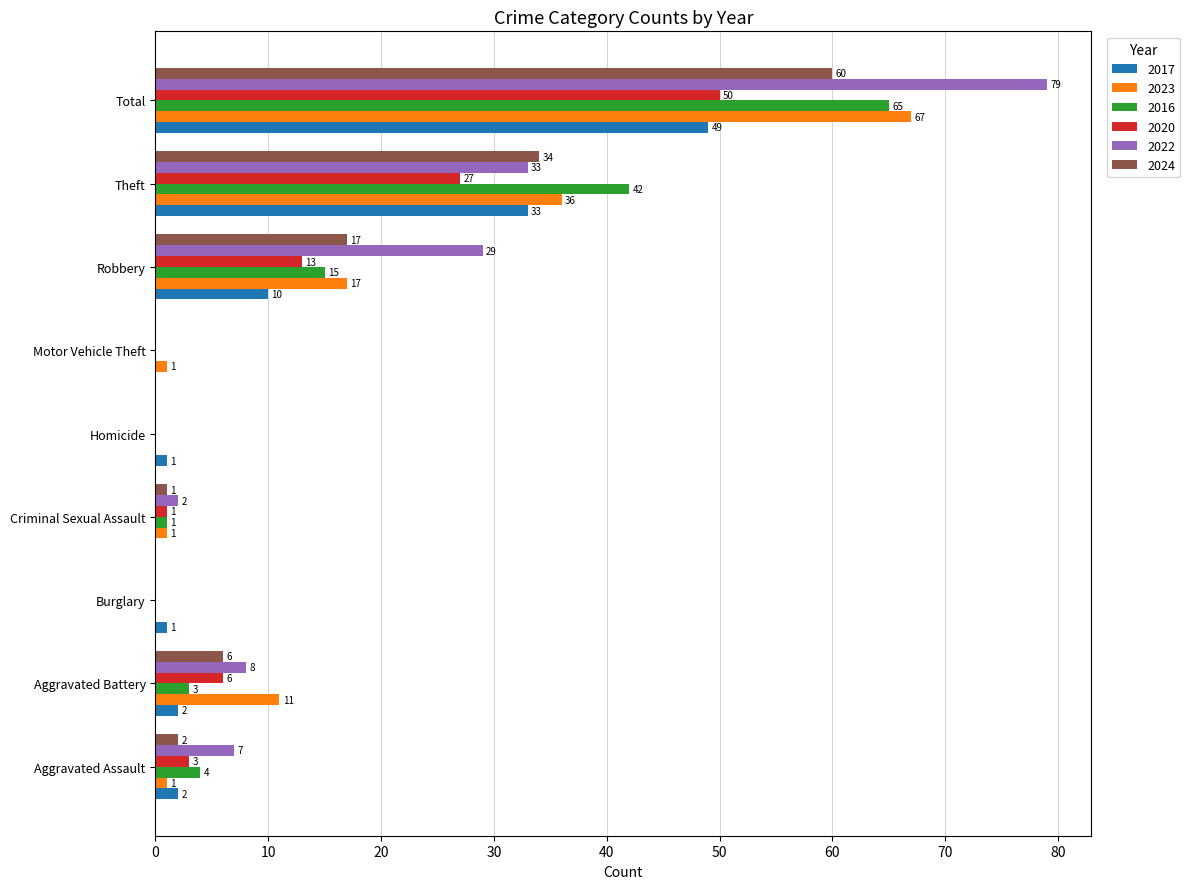

Is it true that 2024 equals 2 at Aggravated Assault?

True